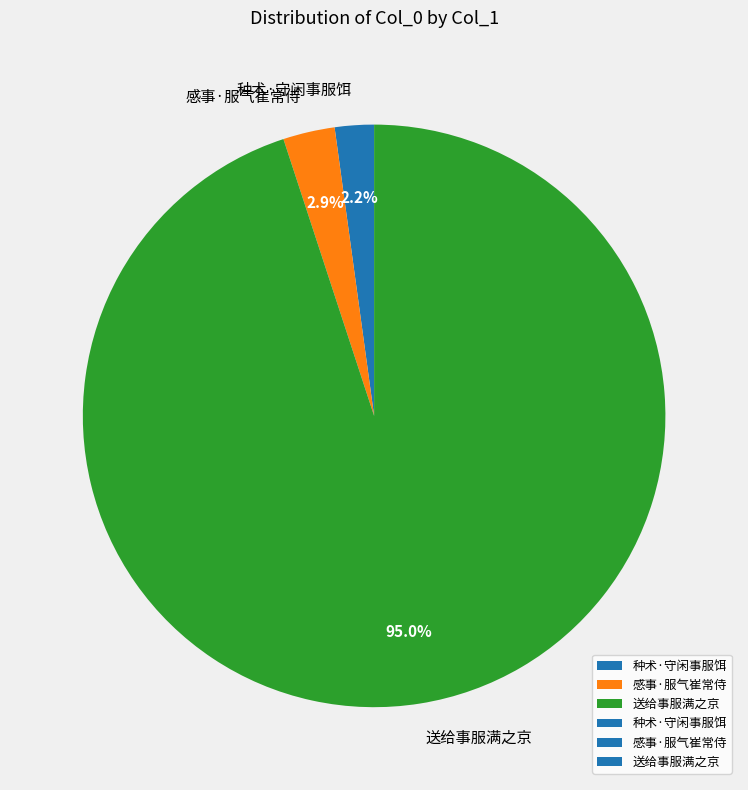

How many segments does this pie chart have?

3